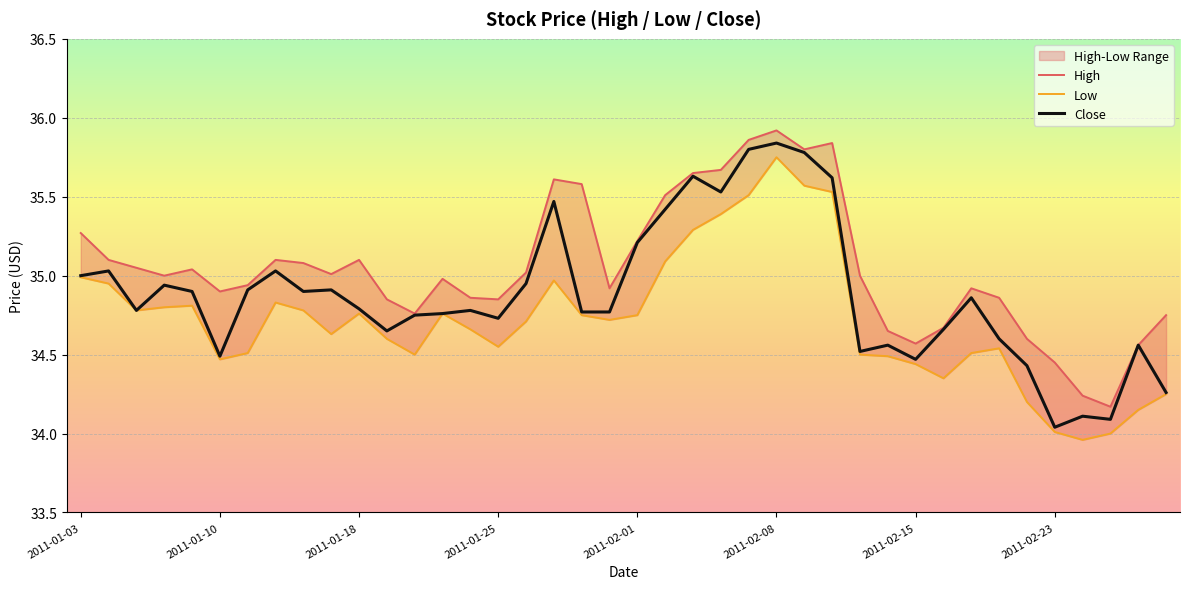

List the series in order of their peak value, lowest first.

Low, Close, High